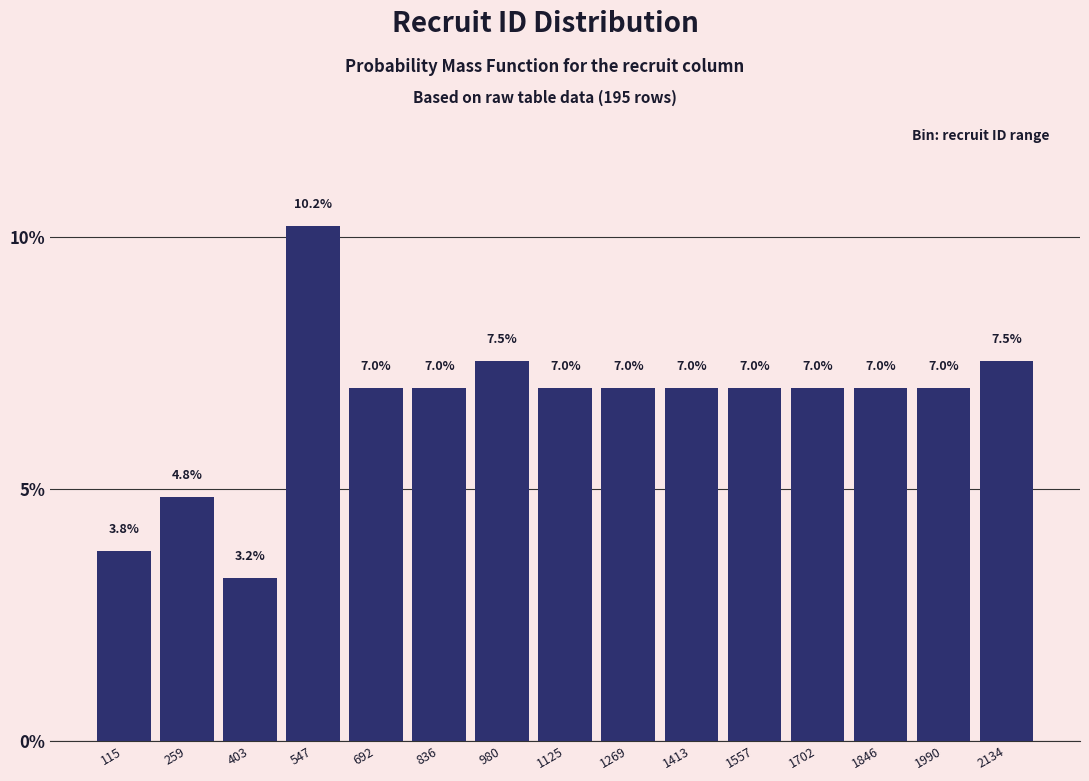

How tall is the bar that spans 900 to 1060 on the x-axis? The bar edges are not printed on the chart, so give them approximately, as read against the axis.

7.5